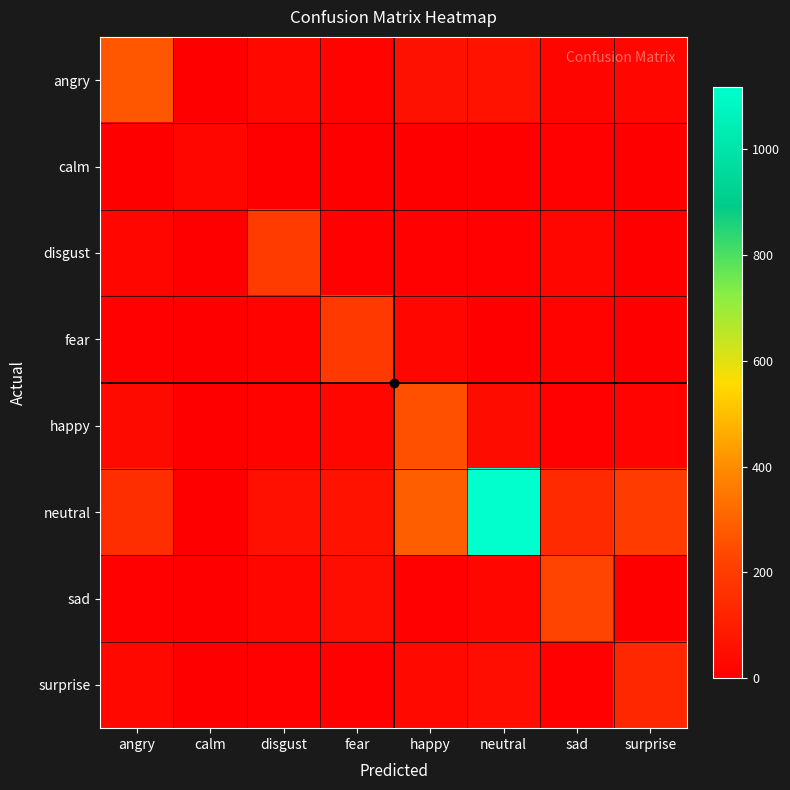

What is the total value across all series at calm?

31